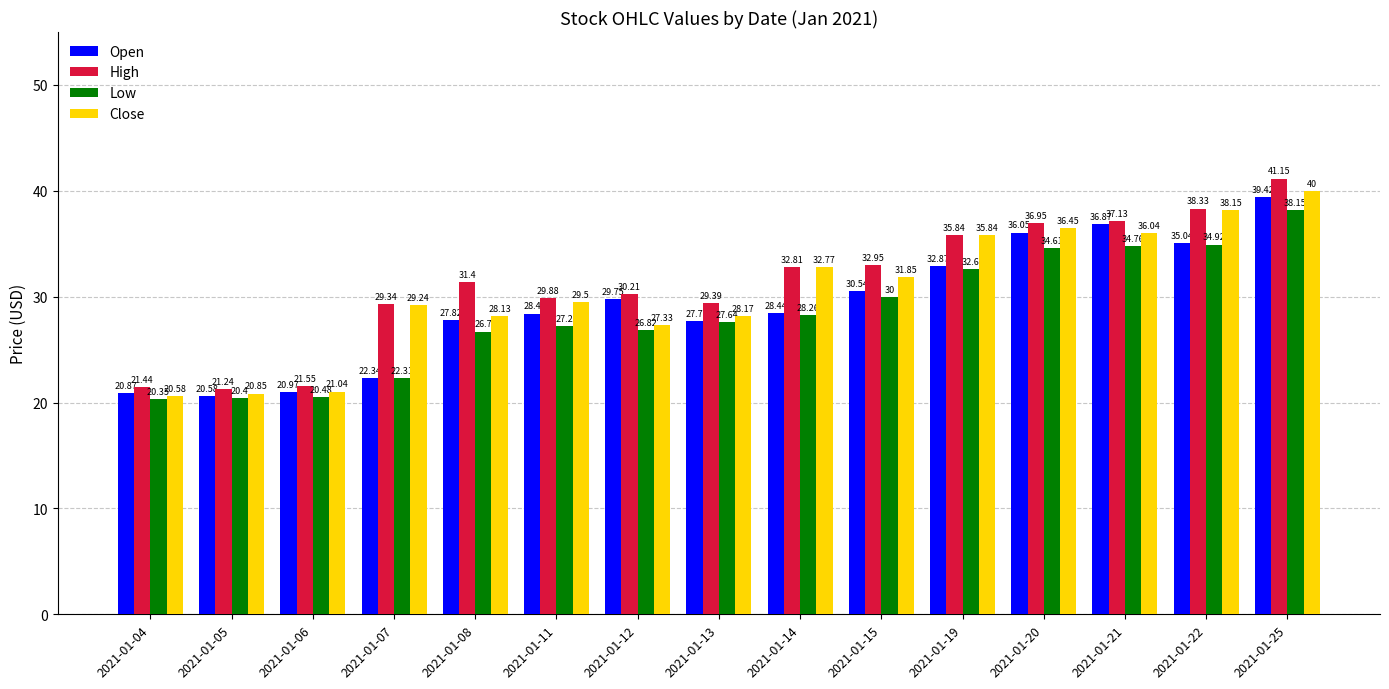

Is the value of Low at 2021-01-06 greater than the value of High at 2021-01-12?

No